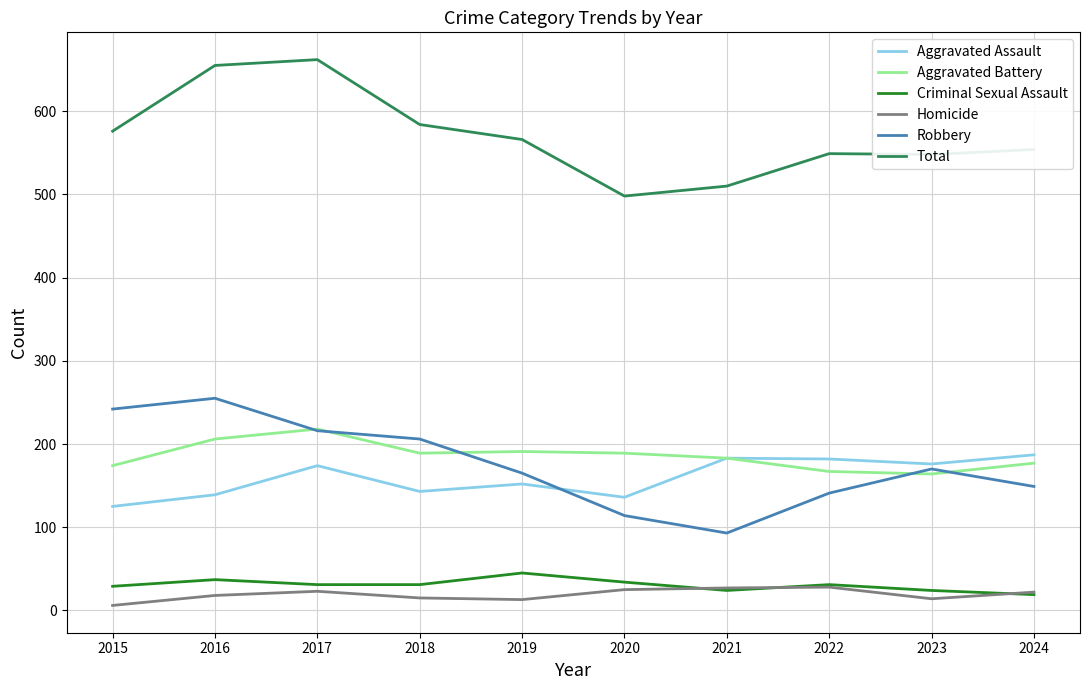

Which series has the largest total across all categories?

Total